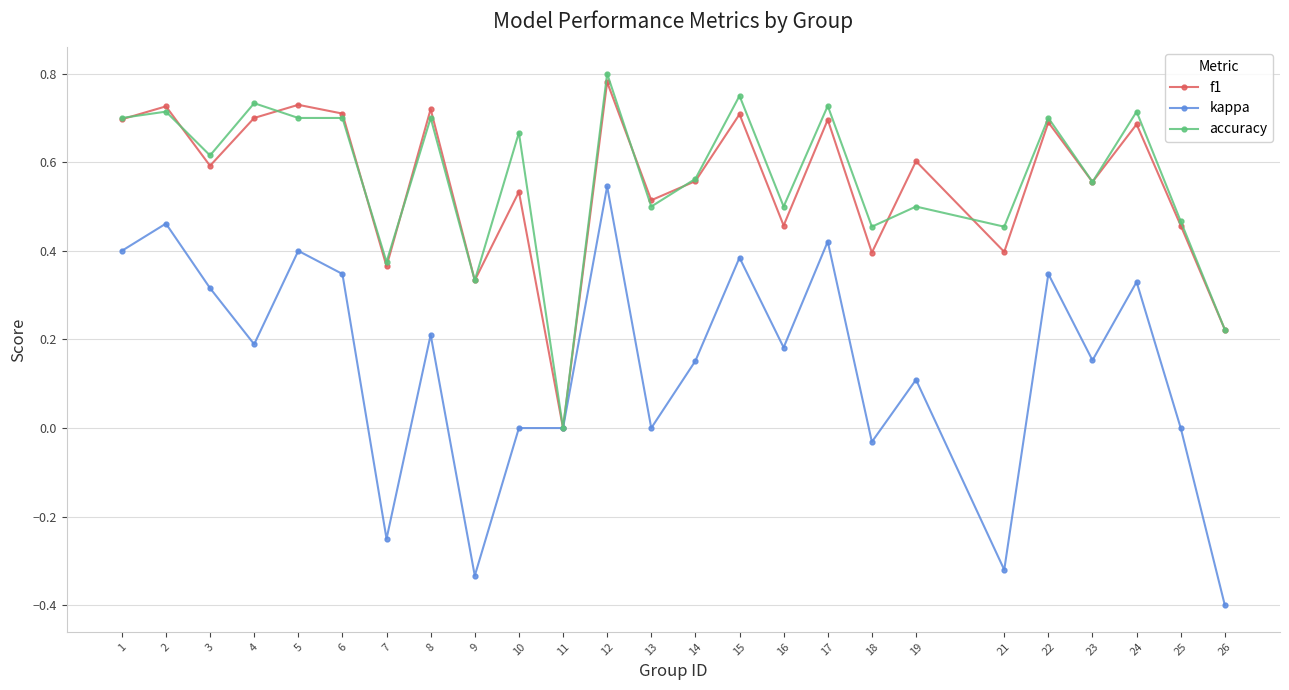

How many categories are shown in the chart?

25